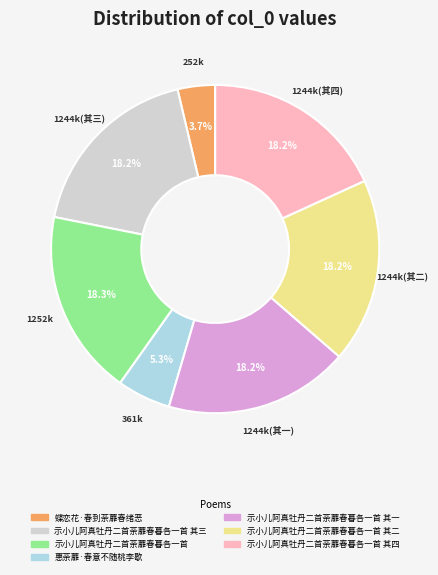

How many segments does this pie chart have?

7